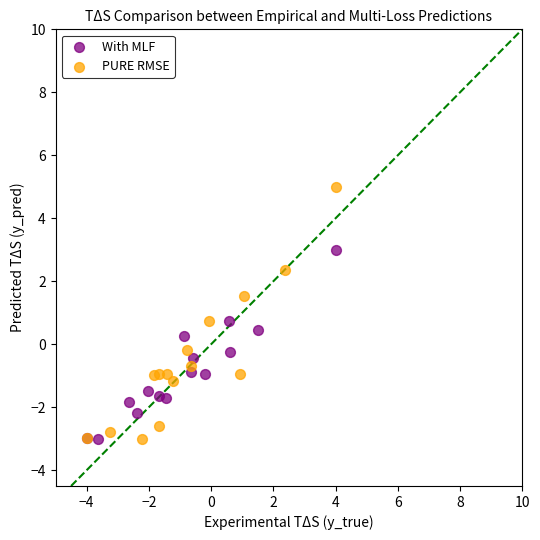

Which series contains the highest Y value?

PURE RMSE